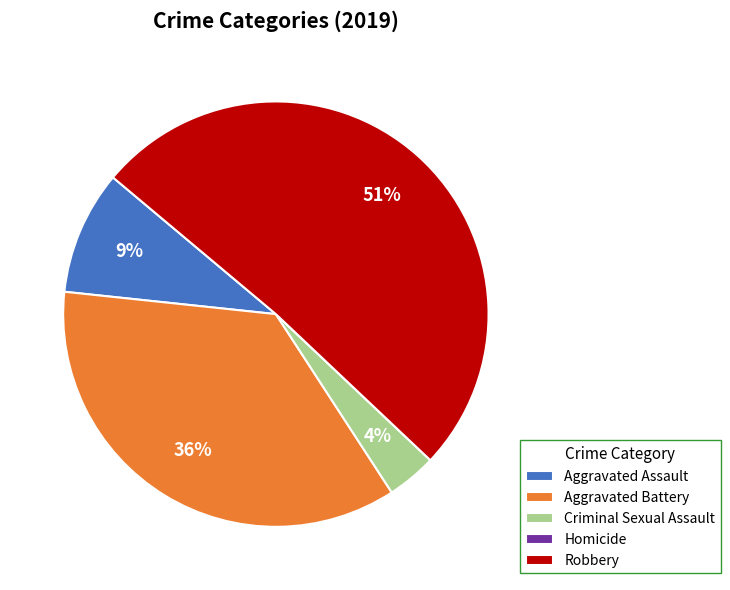

To the nearest percent, what is the combined percentage of Aggravated Assault and Robbery?

60%